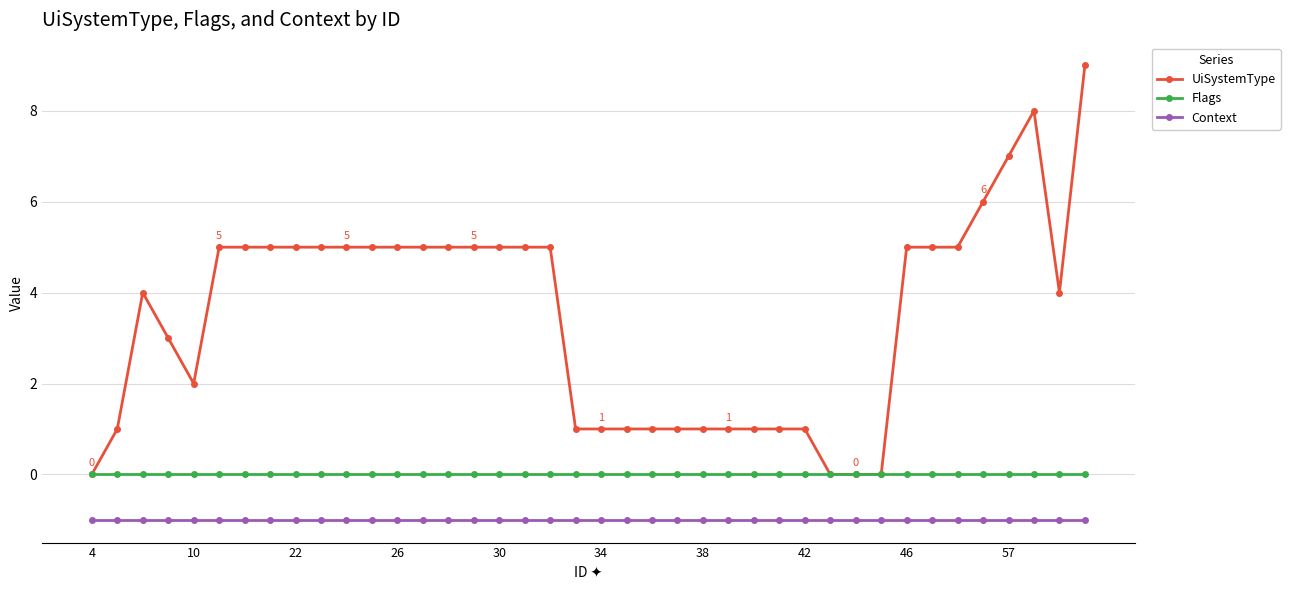

True or false: Context and UiSystemType intersect in this chart.

False